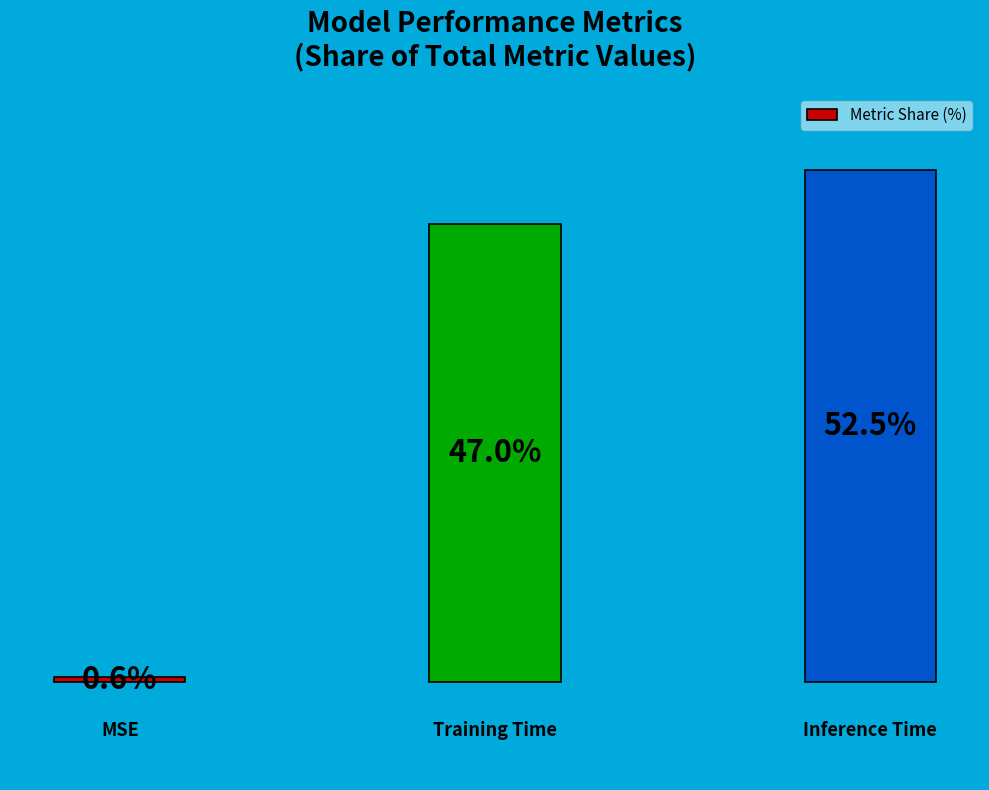

Does the chart contain any negative values?

No